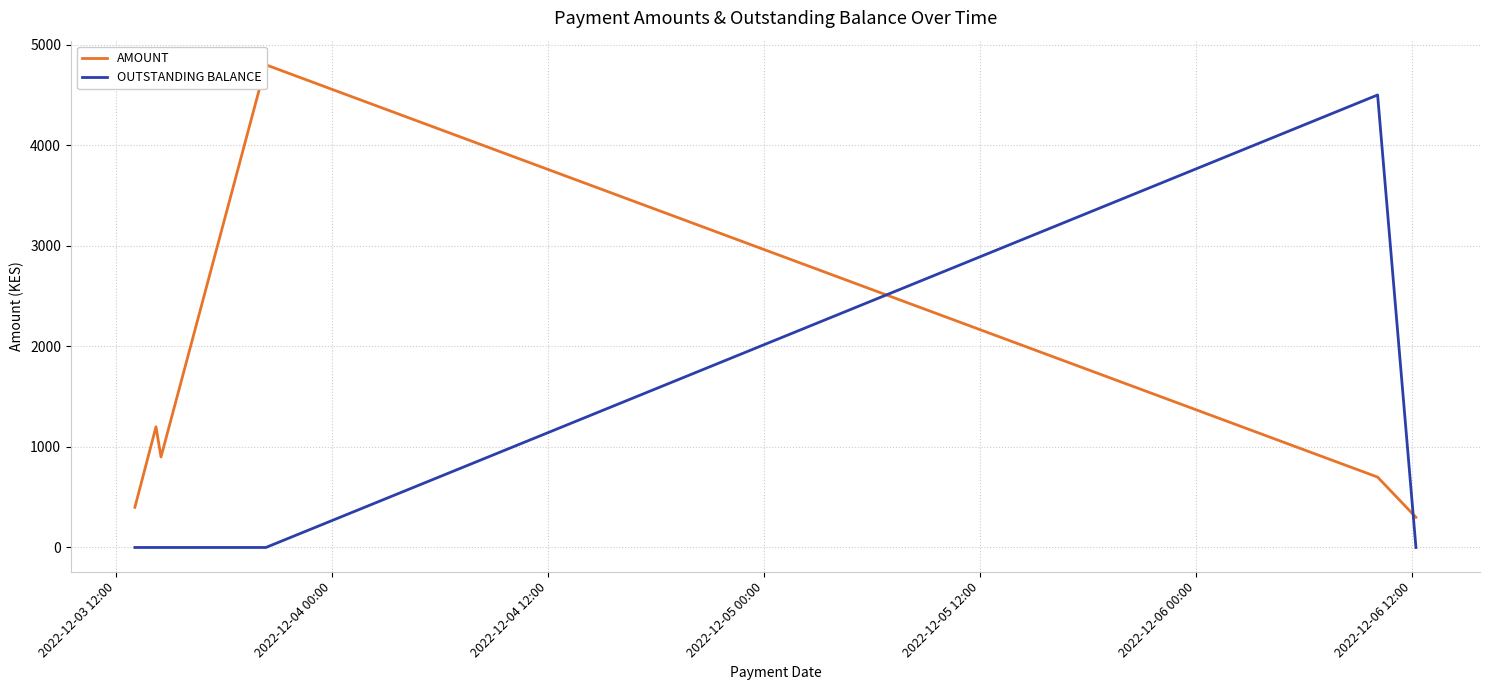

The OUTSTANDING BALANCE series shows 0 at 2022-12-03 12:00. True or false?

True